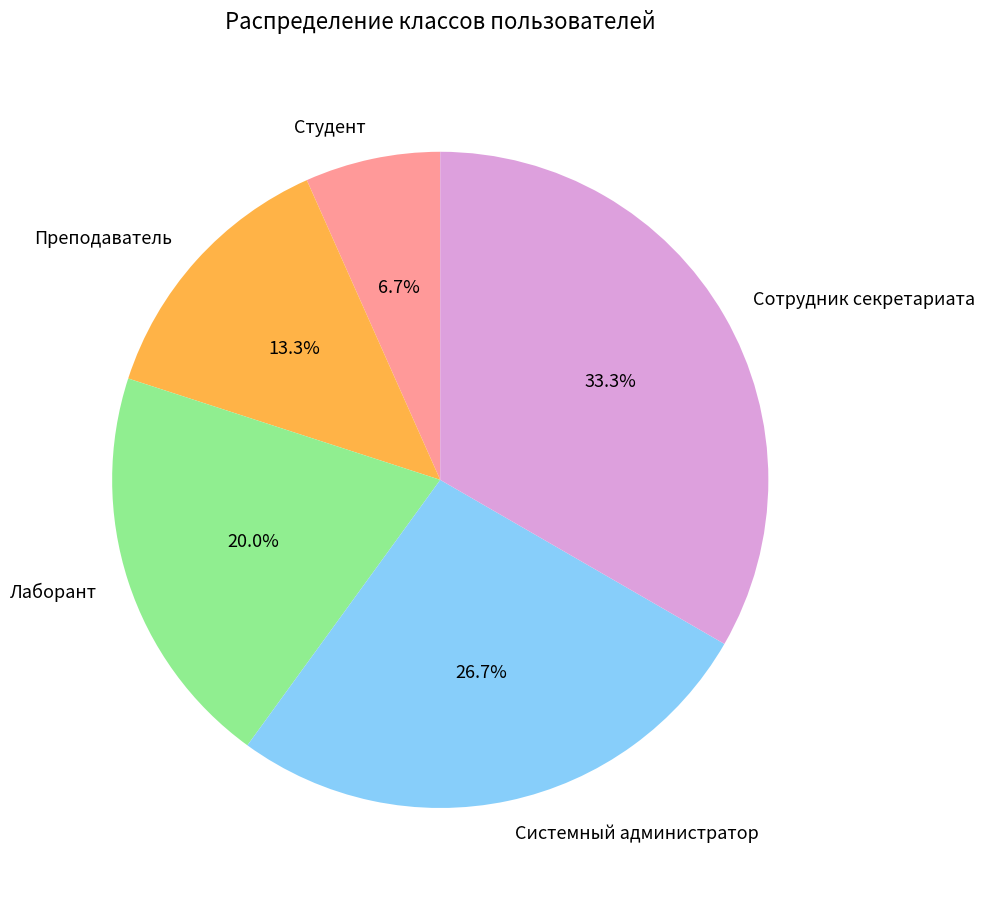

To the nearest percent, what is the average slice percentage?

20%